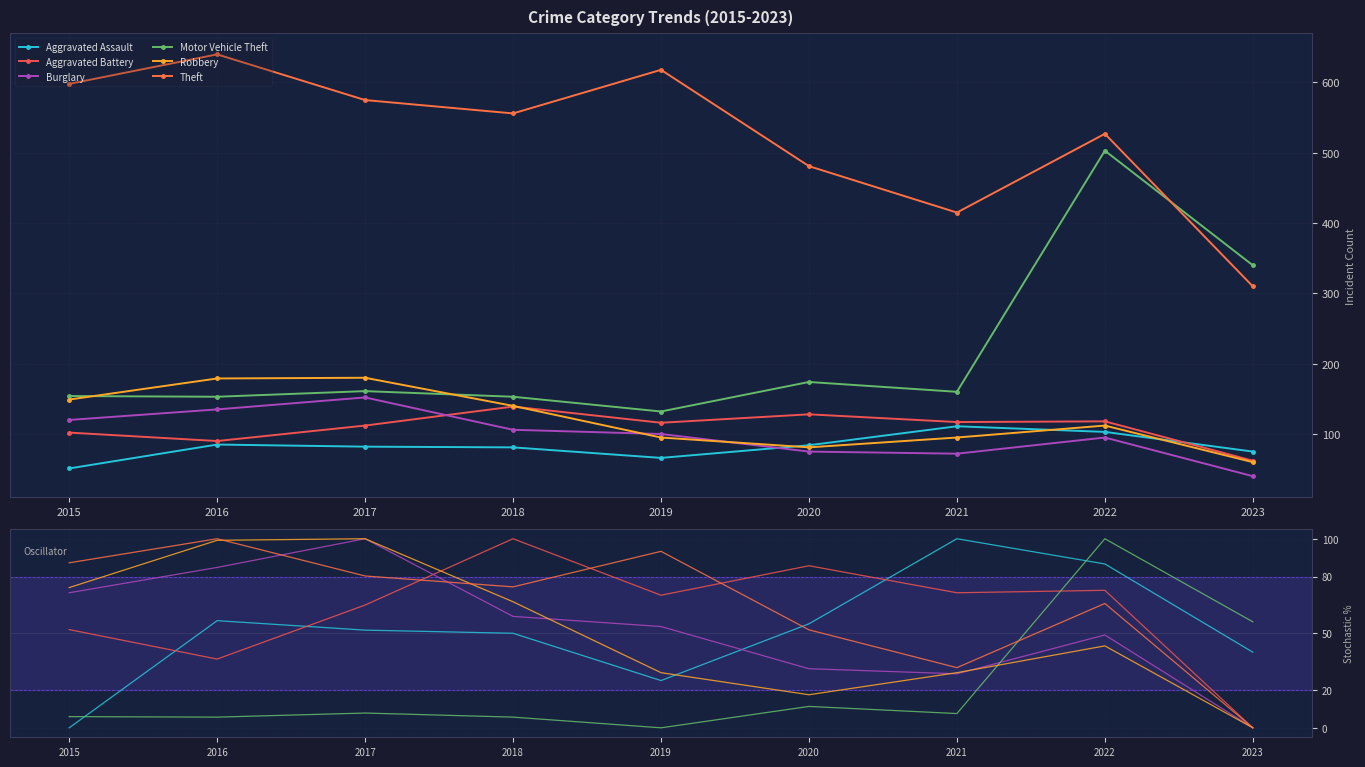

How many lines are shown in the chart?

6